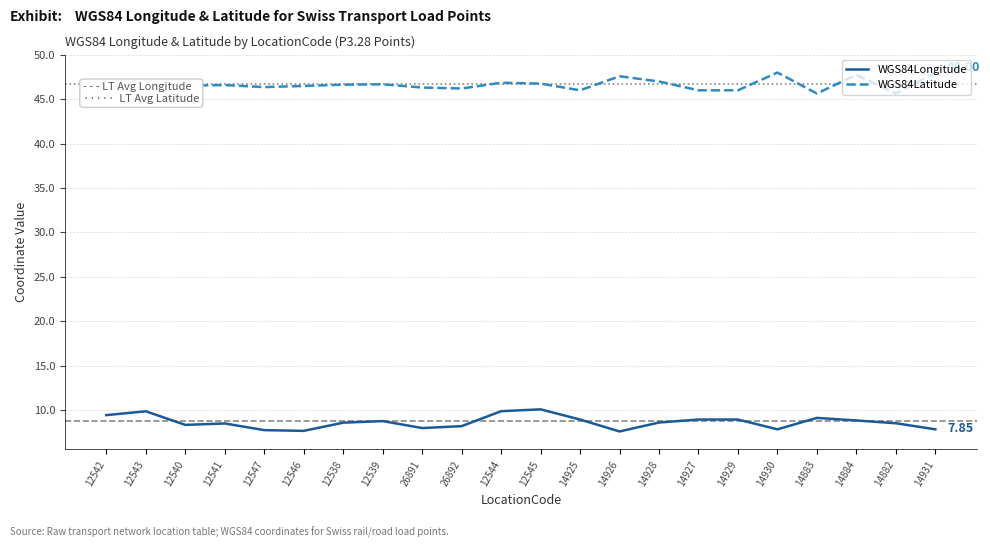

Rank the series by their maximum value, from highest to lowest.

WGS84Latitude, WGS84Longitude